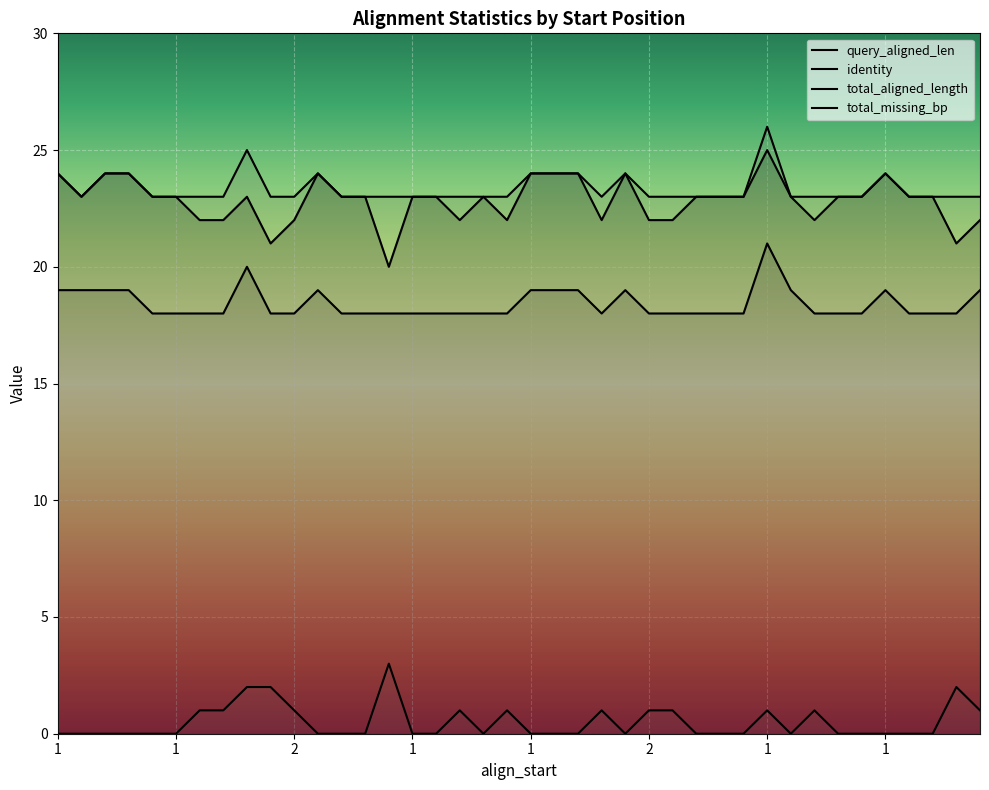

True or false: identity and total_missing_bp cross at least once.

False